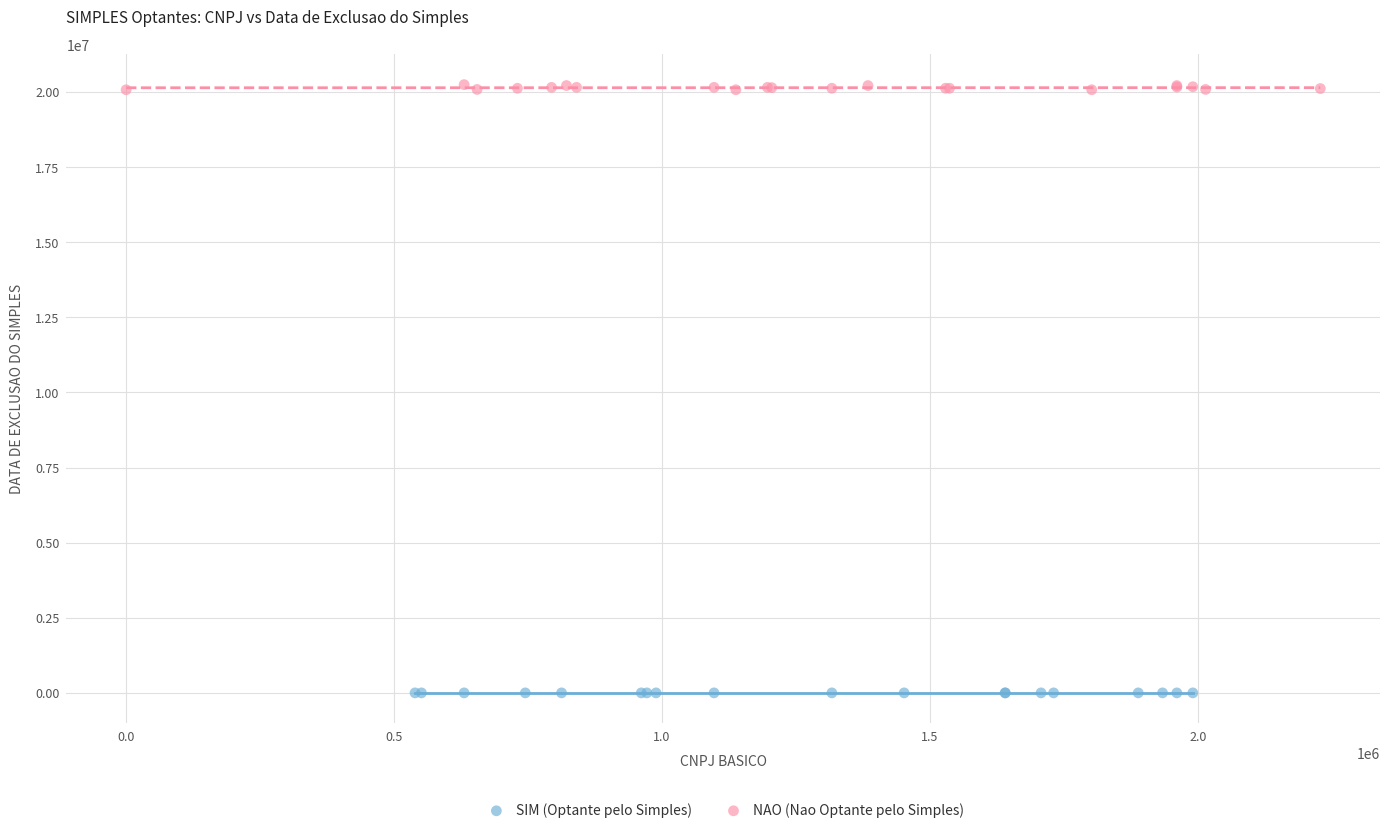

Which series reaches the minimum Y coordinate?

SIM (Optante pelo Simples)